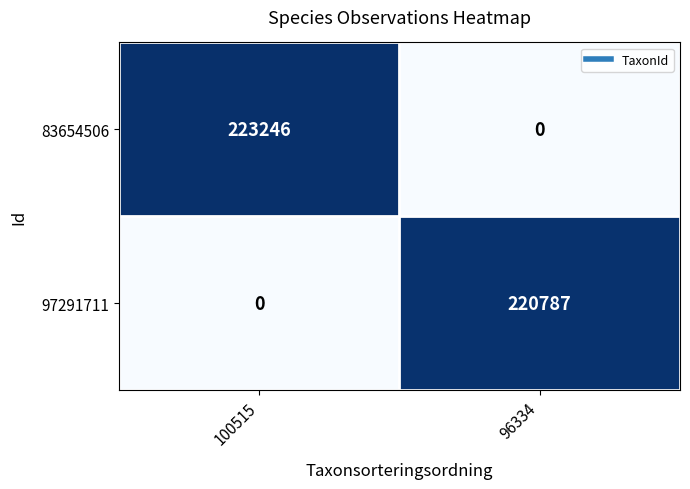

Reading left to right, list all the values displayed in this chart.

83654506: 100515=223246	96334=0
97291711: 100515=0	96334=220787